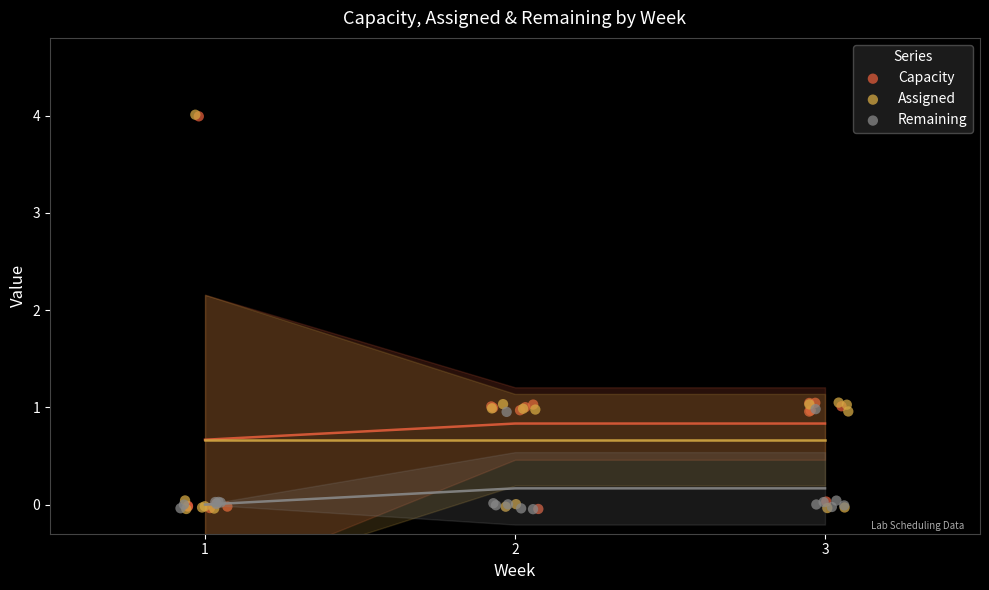

Which series has the largest Y range (max minus min)?

Assigned